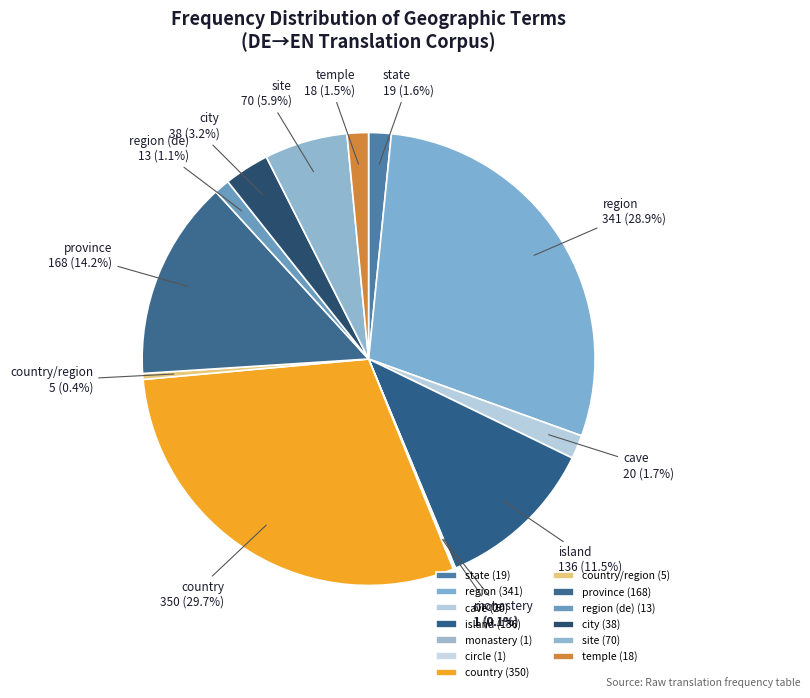

Between region (de) and site, which is larger?

site